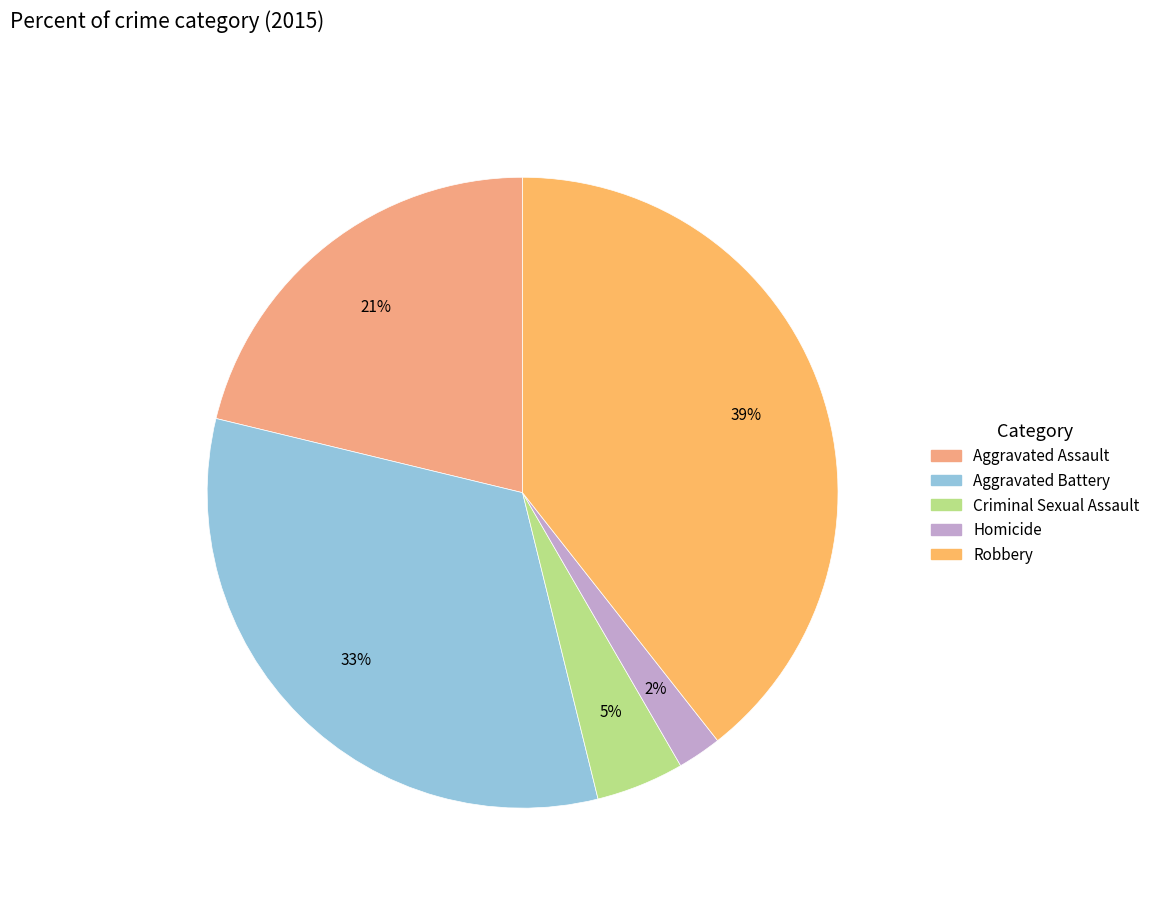

To the nearest percent, what is the difference between the largest and smallest slice percentages?

37%